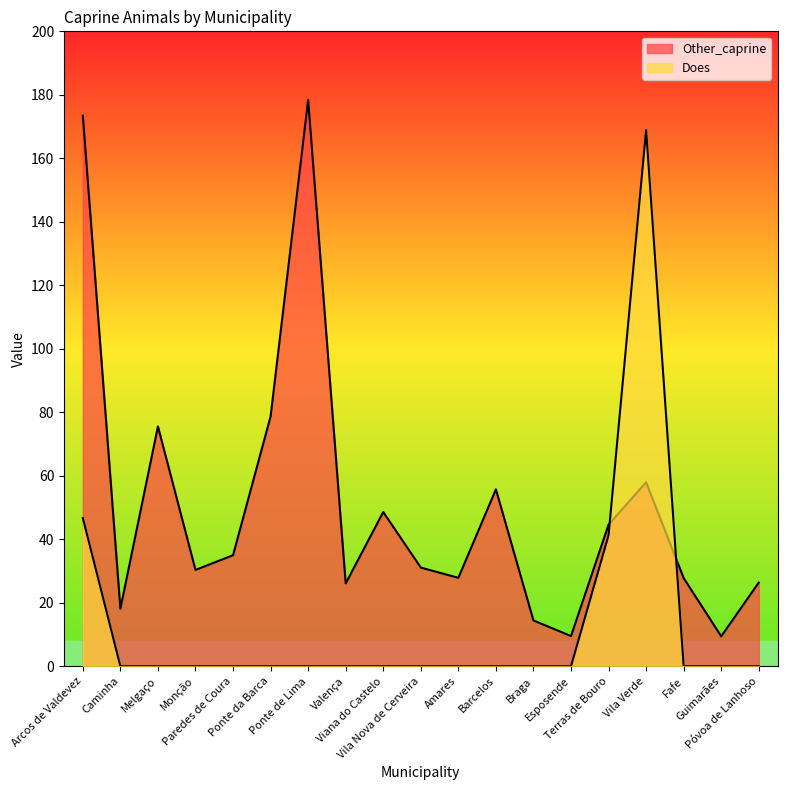

What position from the right is Amares?

9